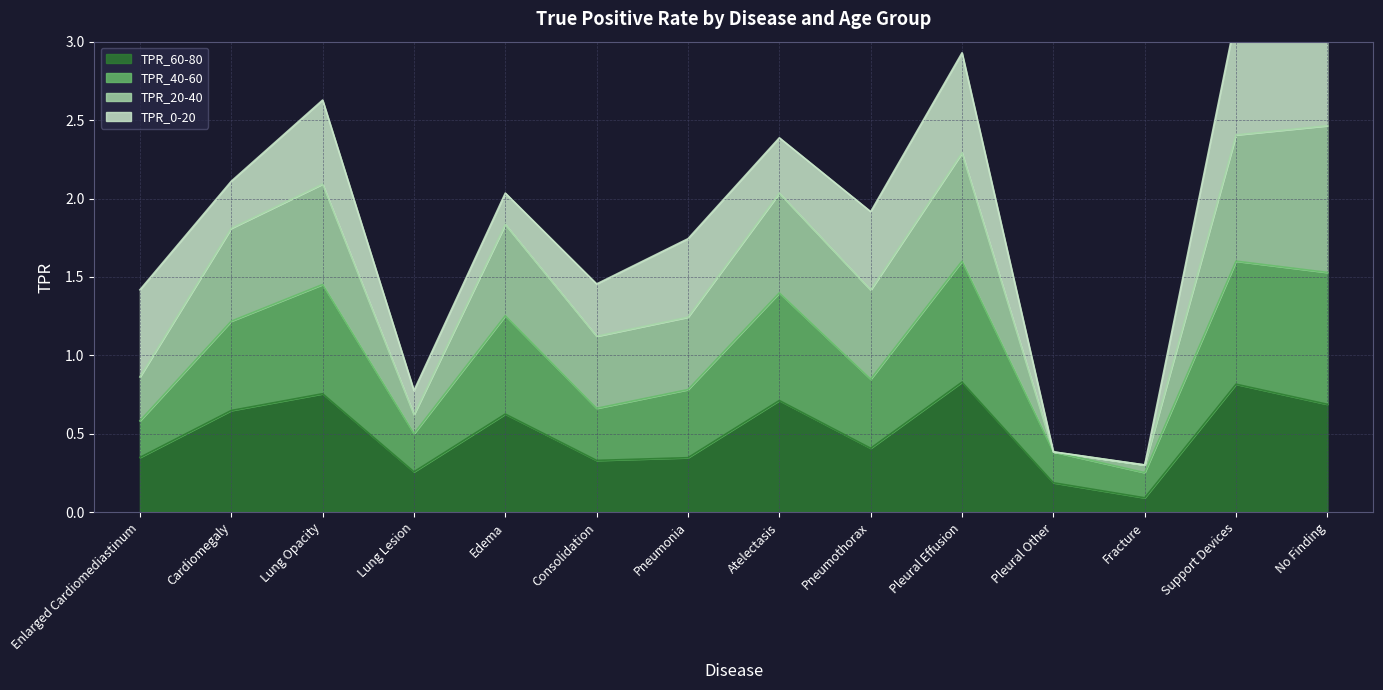

The value of TPR_60-80 at Edema is 0.3. True or false?

False